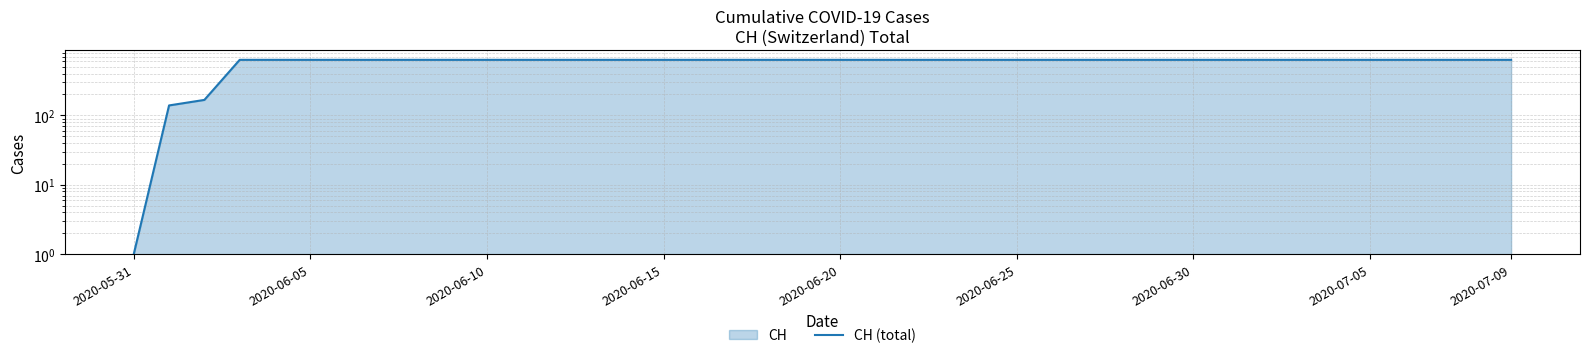

What is the sum of all values?

23654